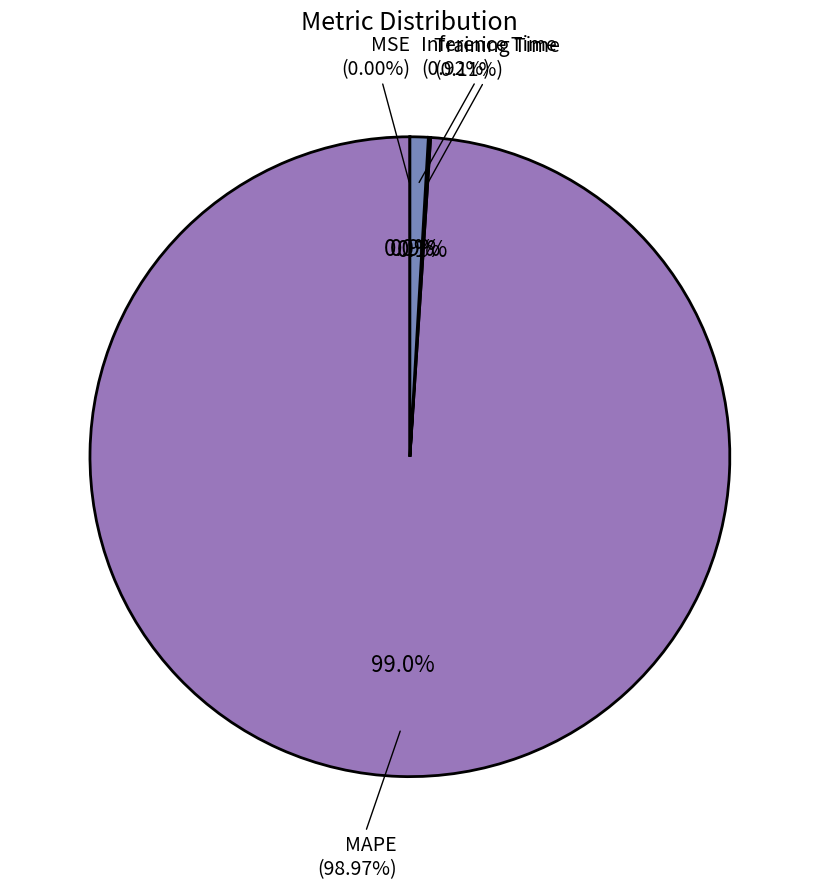

To the nearest percent, what is the average slice percentage?

25%